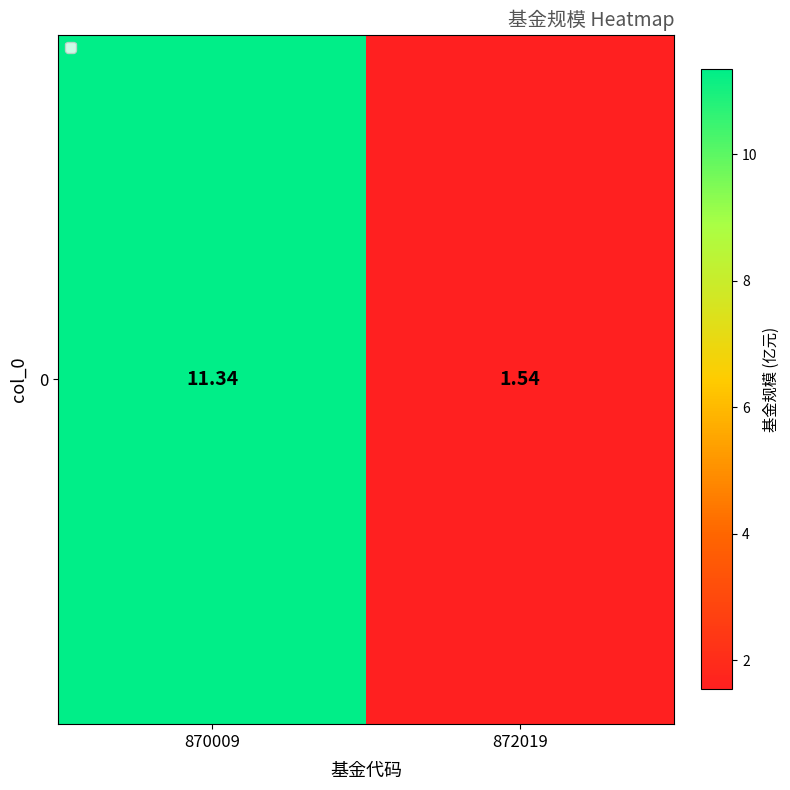

Reading left to right, list all the values displayed in this chart.

11.3	1.5